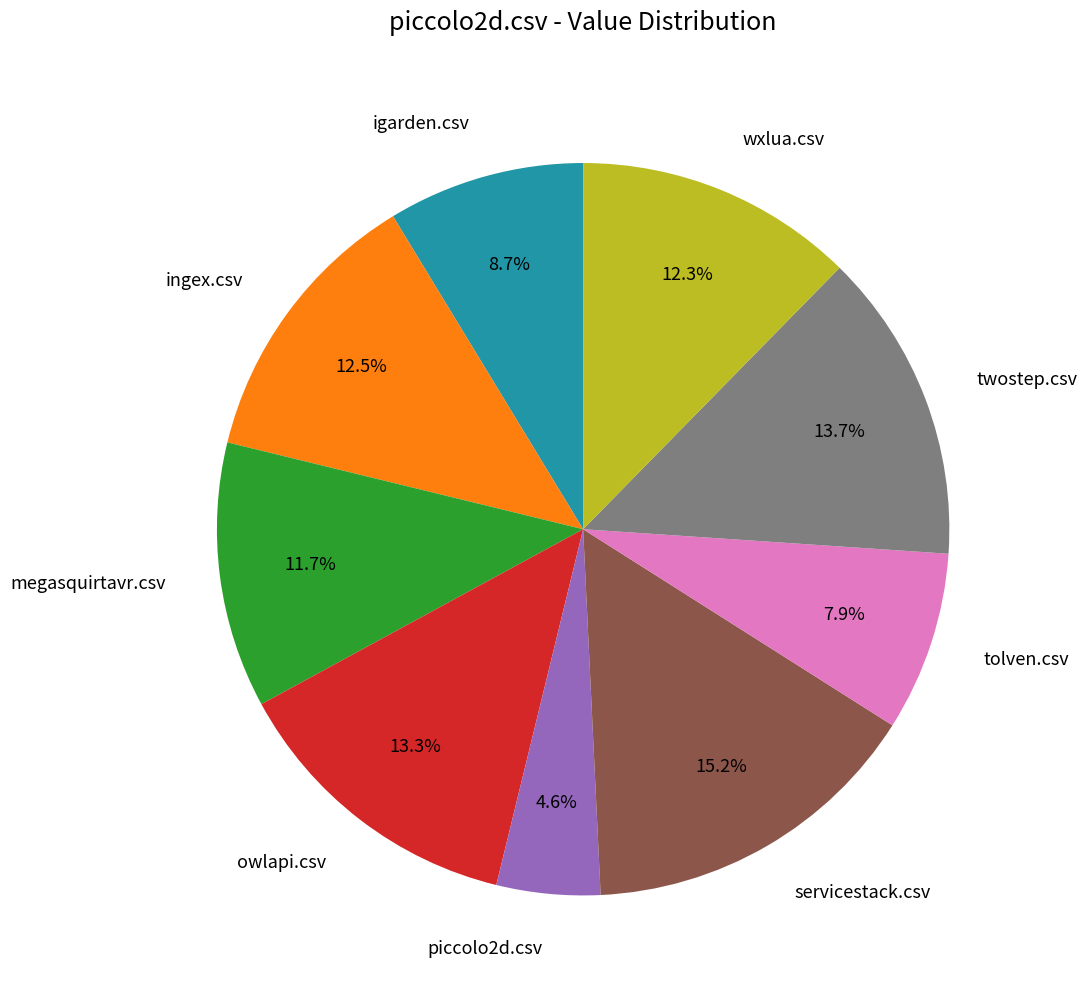

How many slices are in this pie chart?

9